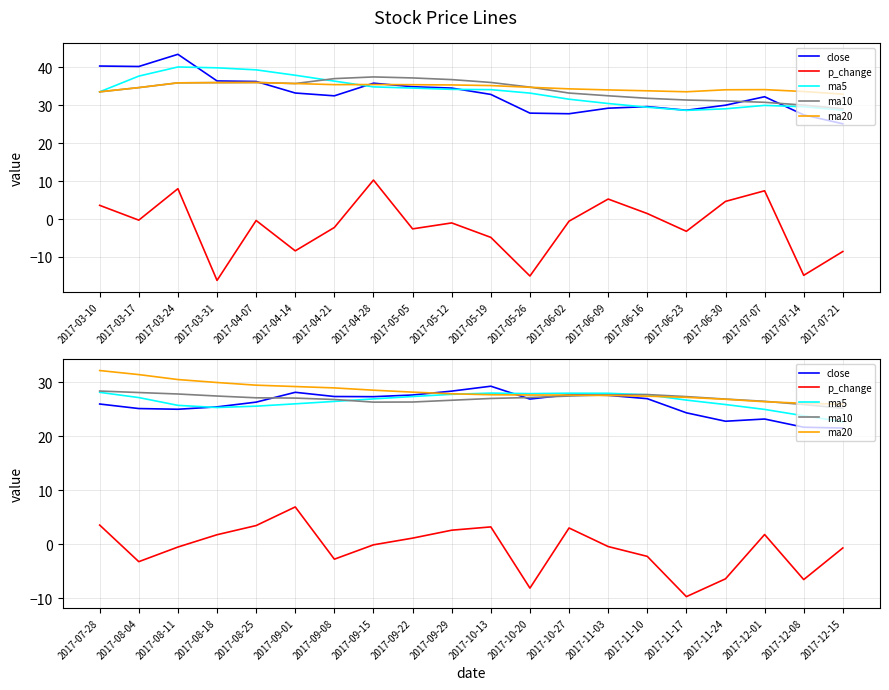

How many lines are shown in the chart?

5